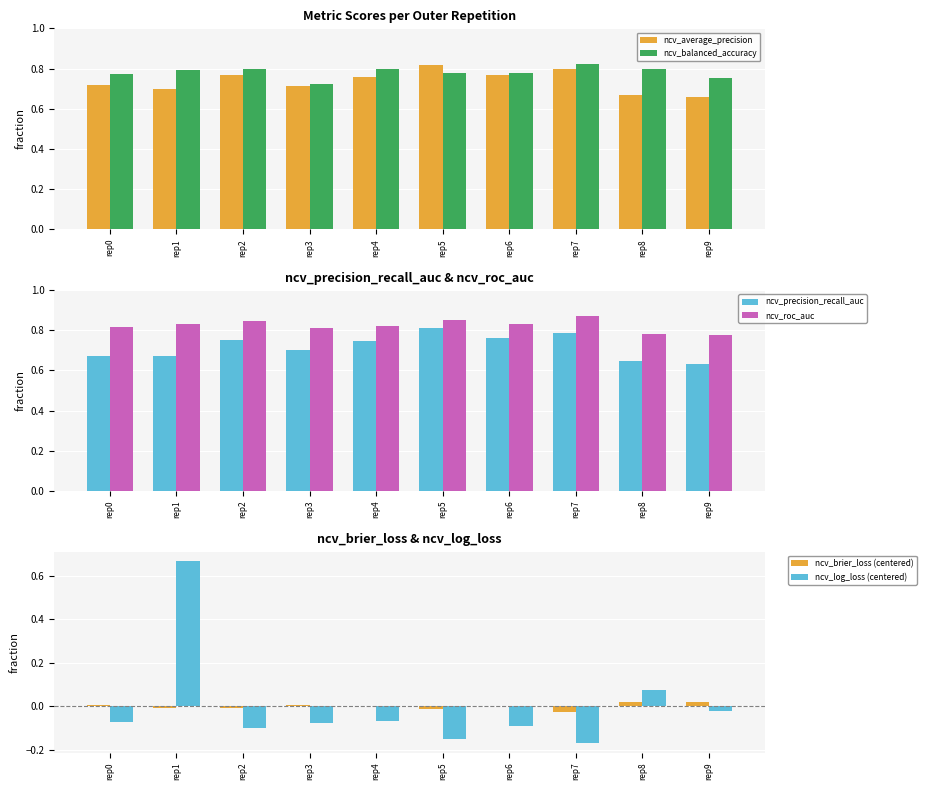

What is the sum of all ncv_roc_auc values?

8.2